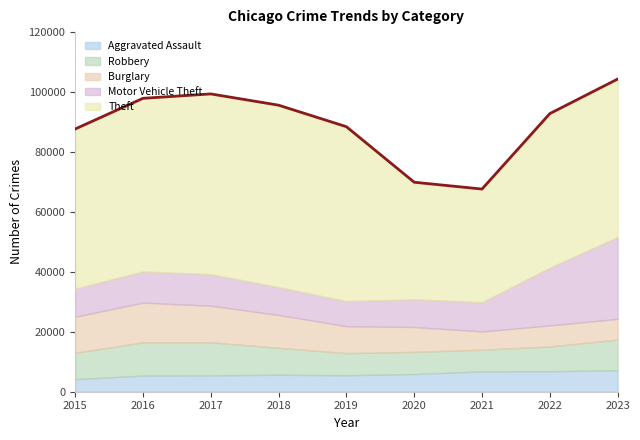

Which series changed the most between 2017 and 2018?

Robbery